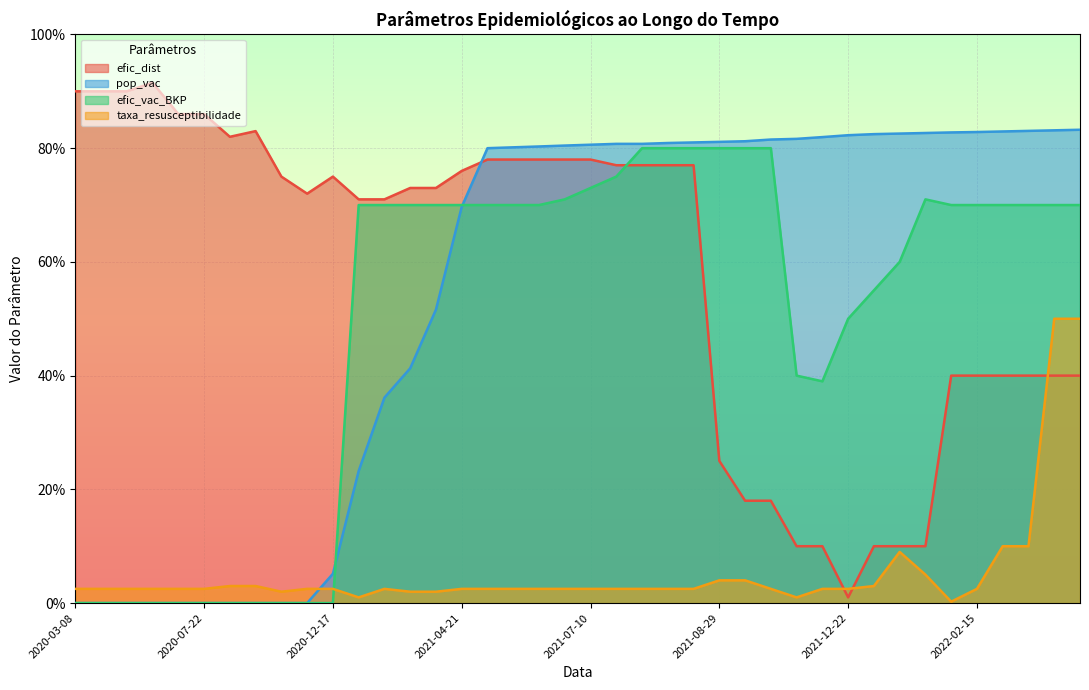

Which category has the highest value in the efic_dist series?

2020-06-21